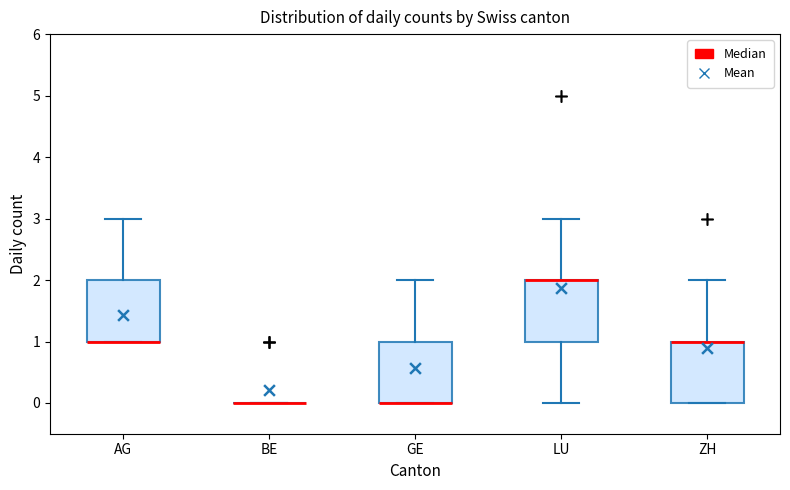

Reading left to right, transcribe this box plot: for each box, give where its median line is, the range the box spans, and where its two whiskers end, as read against the y-axis. The values are not printed on the chart, so give them approximately, as read against the axis.

AG: median 1 (drawn on the box's lower edge), box 1 to 2, whiskers 1 to 3
BE: box collapsed to a line at 0, whiskers 0 to 0
GE: median 0 (drawn on the box's lower edge), box 0 to 1, whiskers 0 to 2
LU: median 2 (drawn on the box's upper edge), box 1 to 2, whiskers 0 to 3
ZH: median 1 (drawn on the box's upper edge), box 0 to 1, whiskers 0 to 2